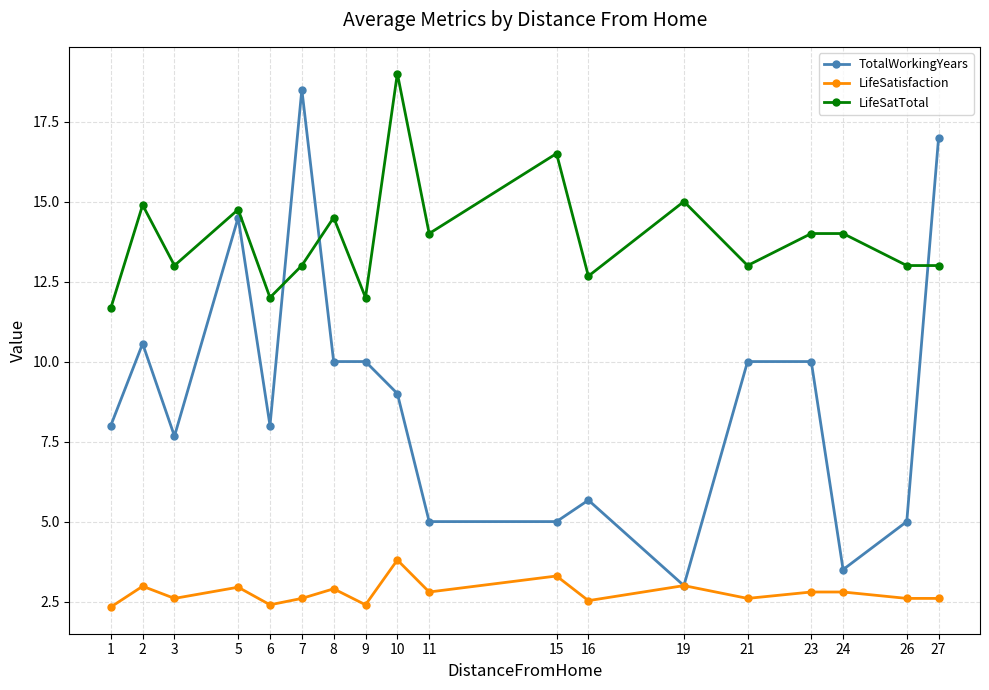

True or false: LifeSatisfaction has more than 1 points higher than both neighbors.

True